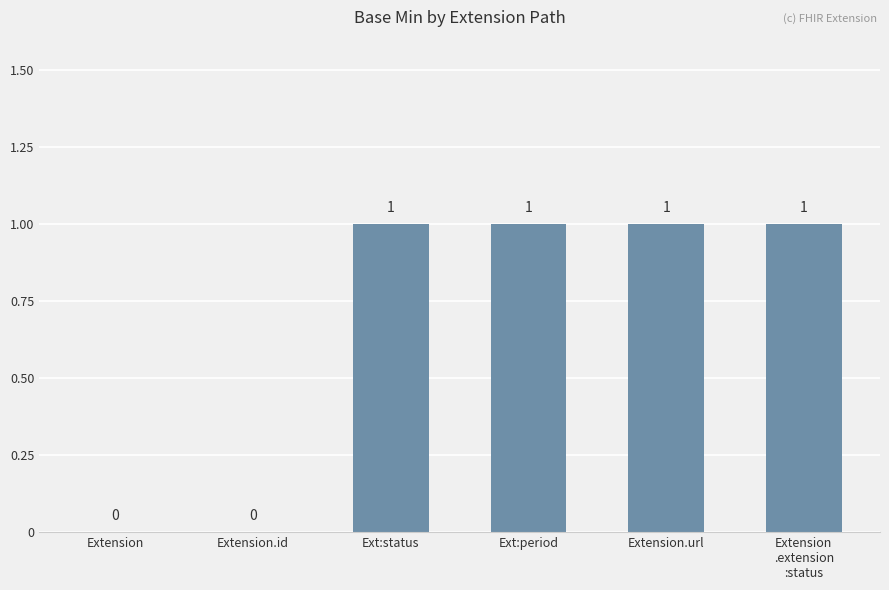

What is the maximum value shown in the chart?

1